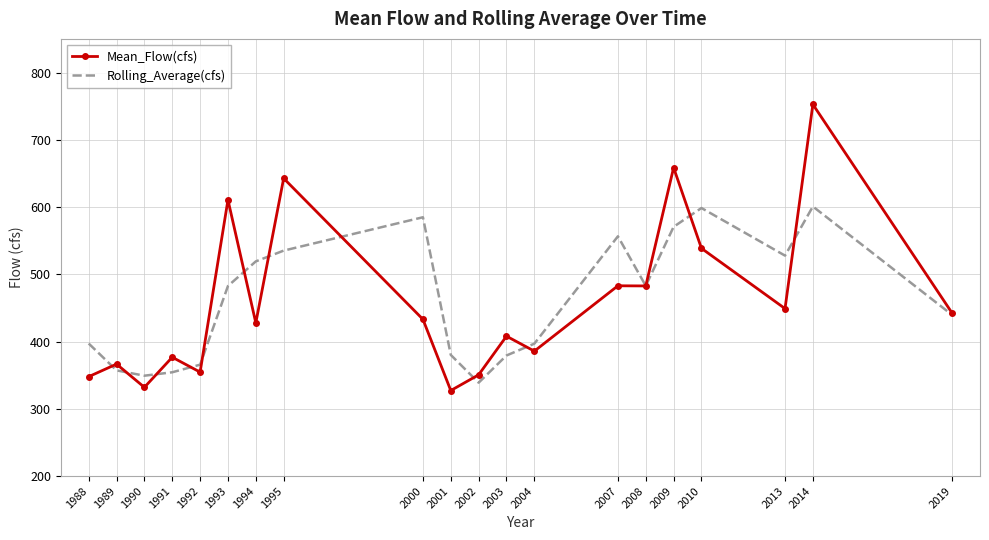

The Mean_Flow(cfs) series shows 271.8 at 2019. True or false?

False